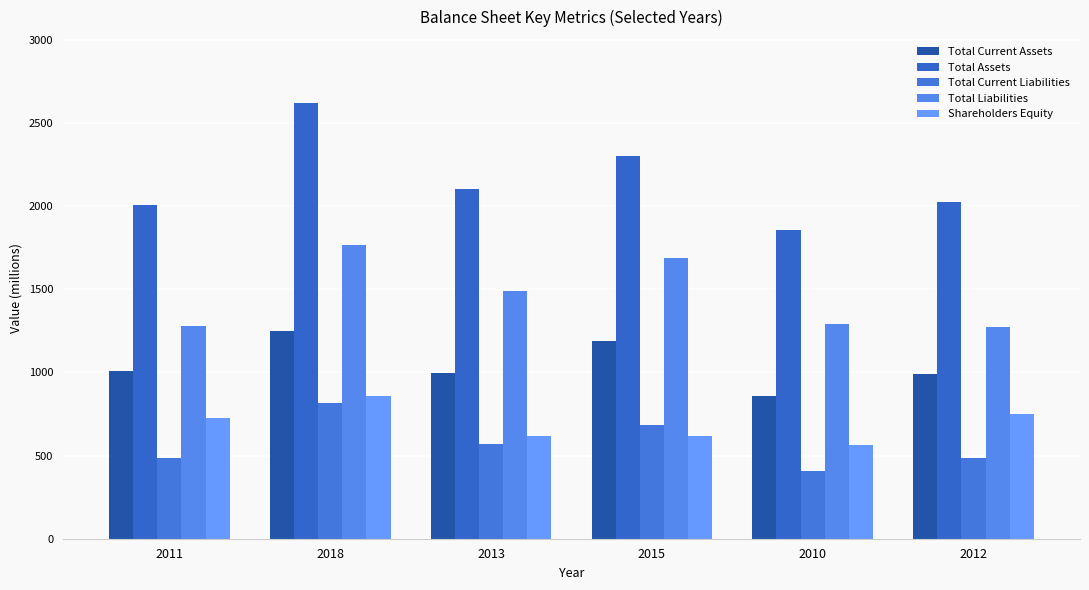

What is the smallest value displayed?

409